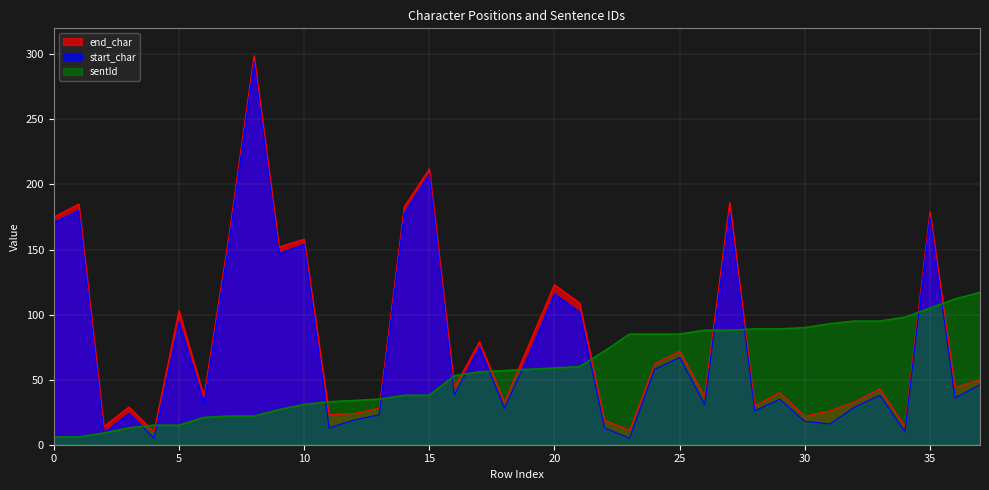

What are all the series names shown in the legend?

end_char, start_char, sentId